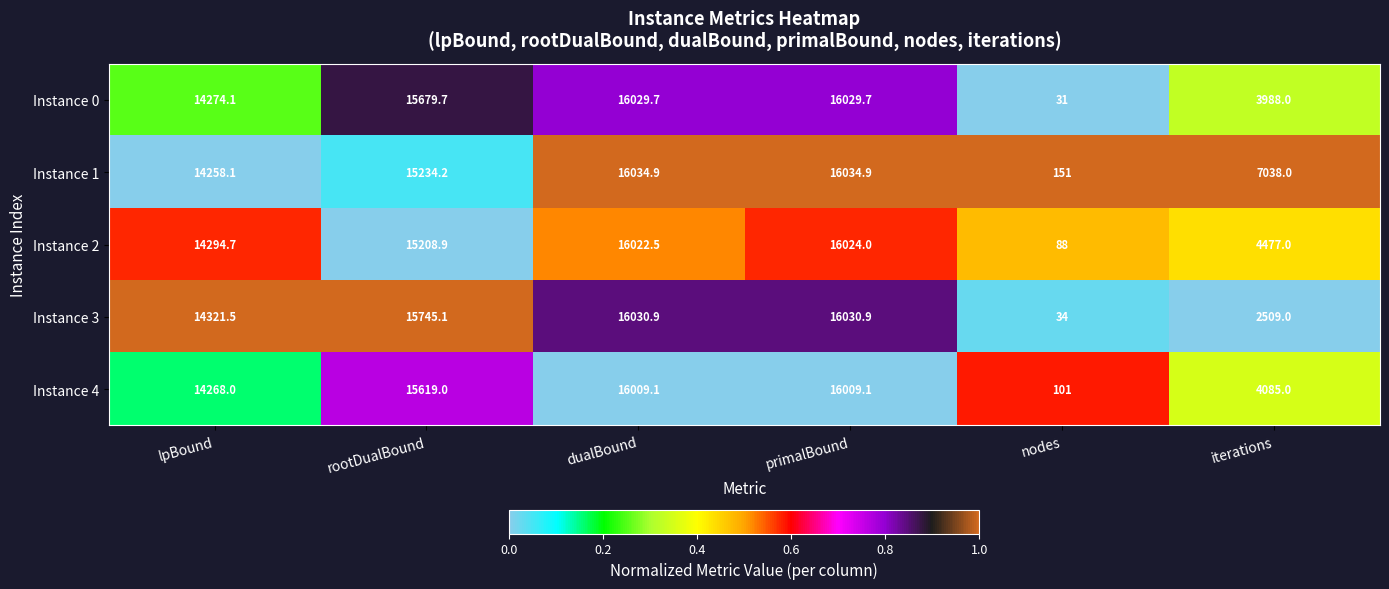

At which label does Instance 1 first exceed 15234?

rootDualBound